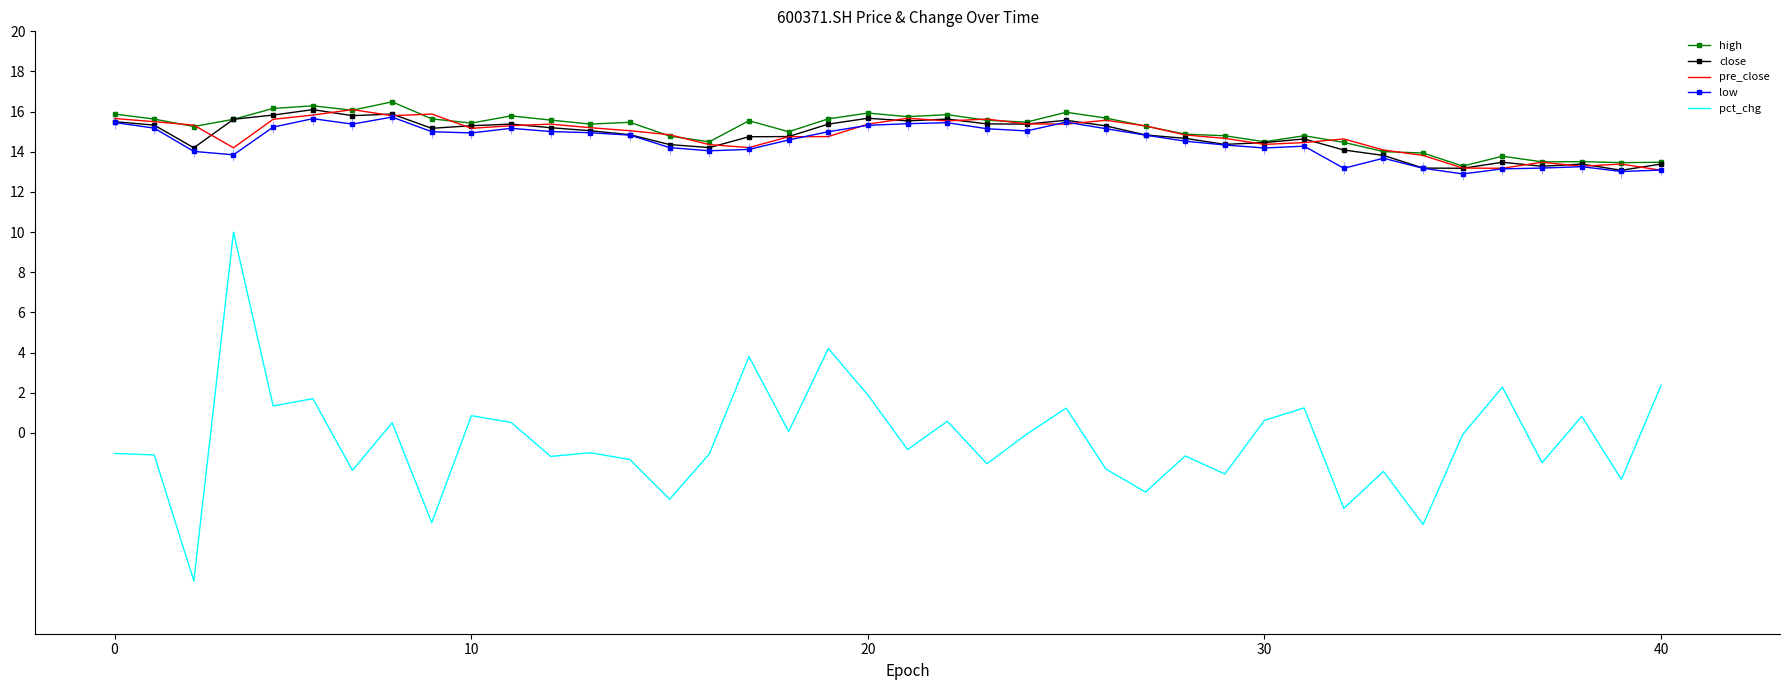

True or false: pre_close has more than 0 interior local peaks.

True